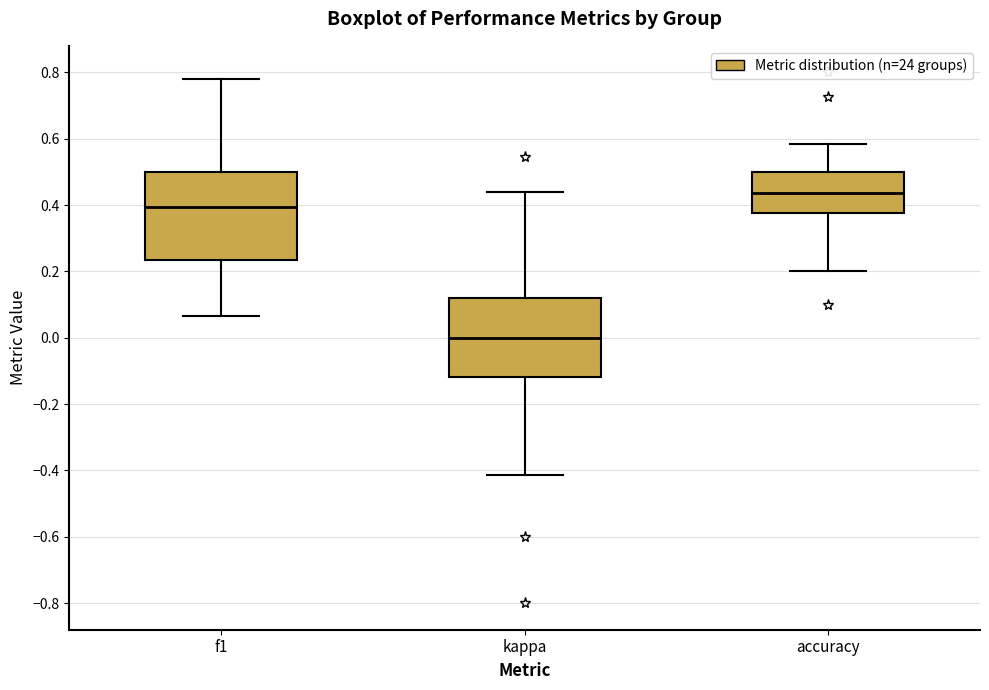

Comparing the boxes themselves (not the whiskers), which one is the tallest?

f1